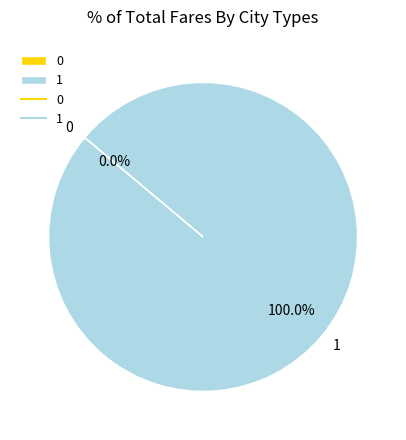

True or false: 1 accounts for 86% of the total.

False